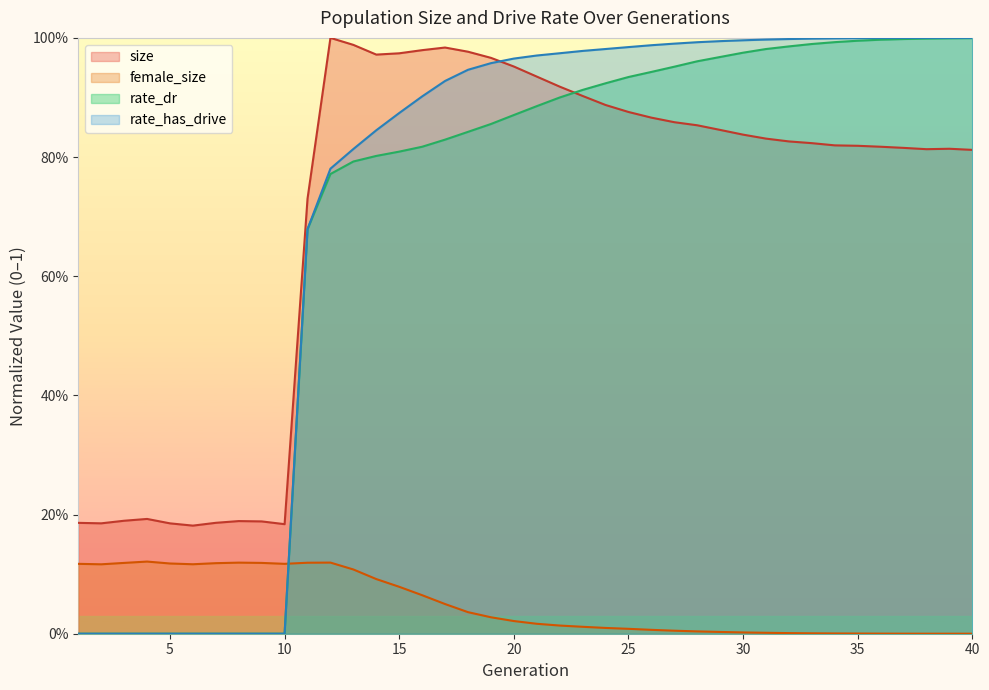

In female_size, how many points are lower than both neighbors (excluding endpoints)?

3